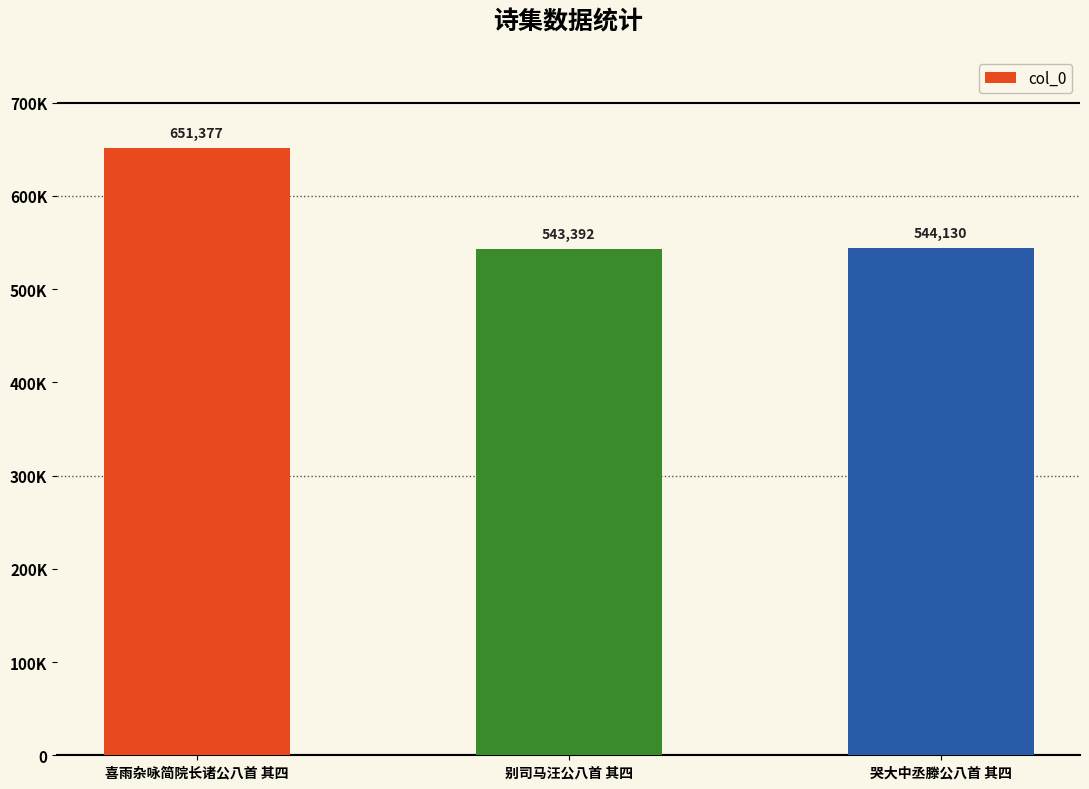

Does the chart contain any negative values?

No